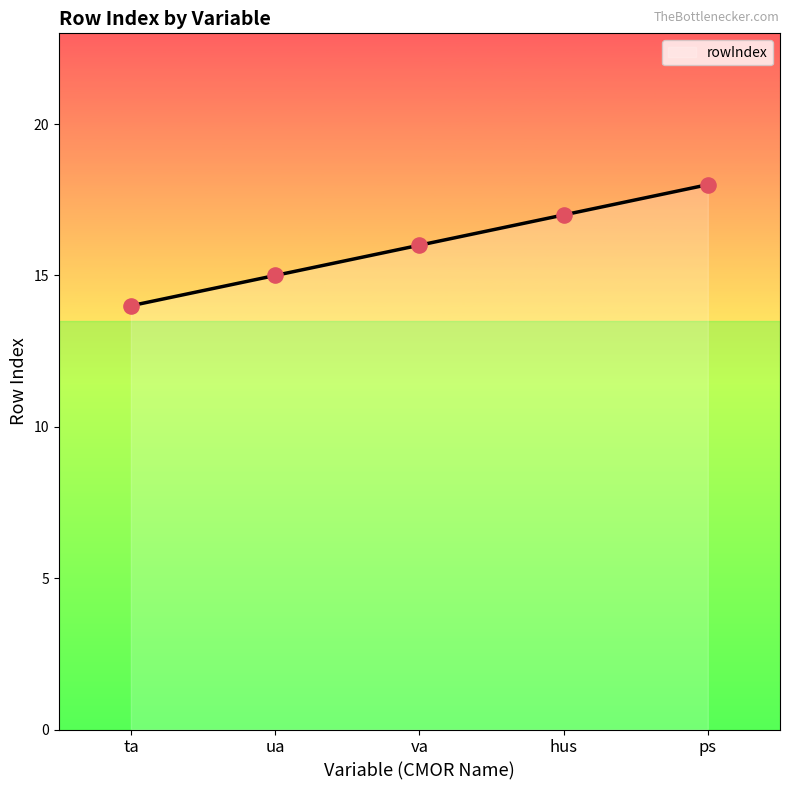

What is the change in value from hus to ps?

+1